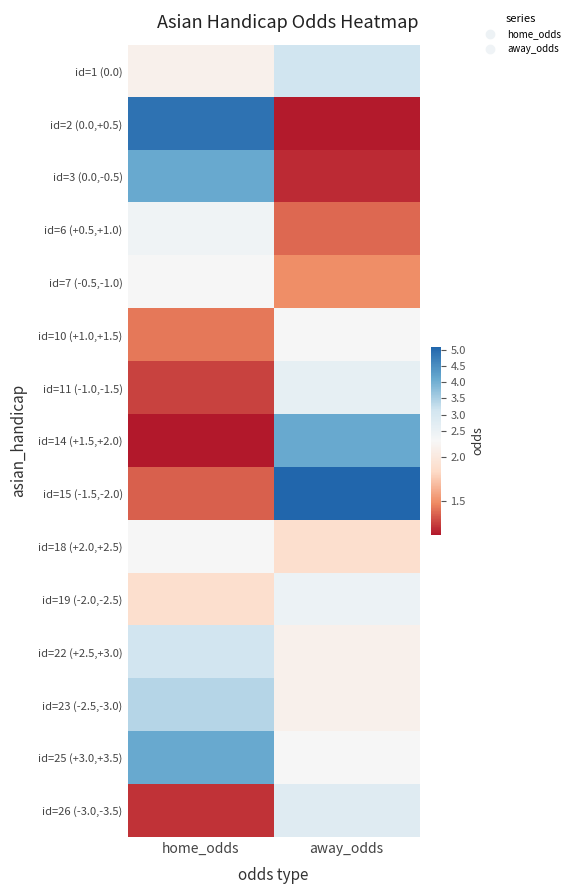

At which category is the sum across all series the highest?

home_odds